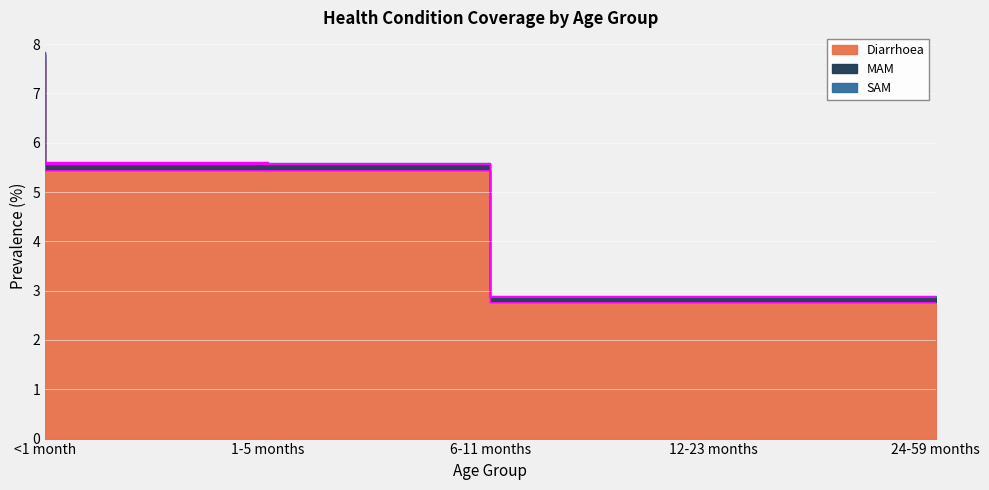

What is the label of the 2nd point from the right?

12-23 months